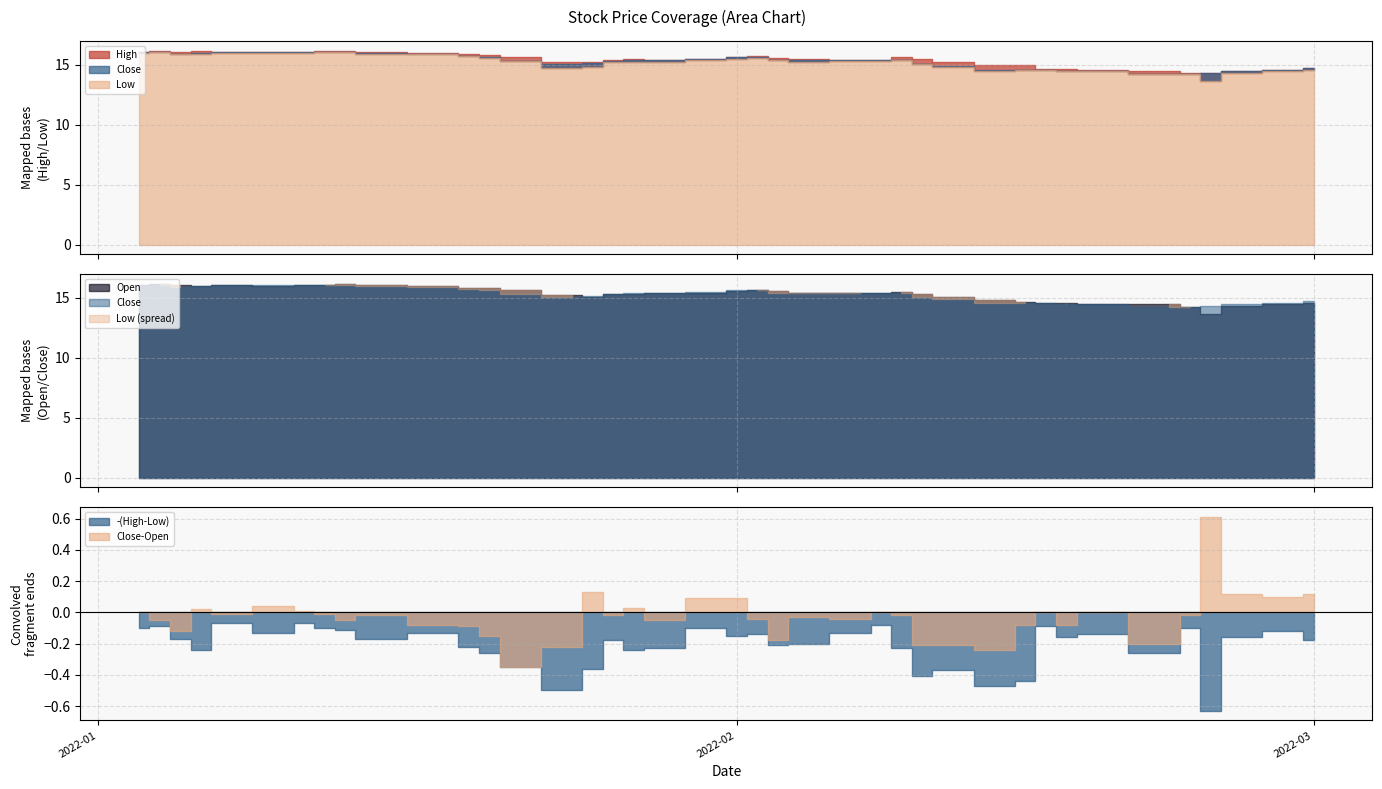

What is the value of the Open point at the 20th from the left?

15.4